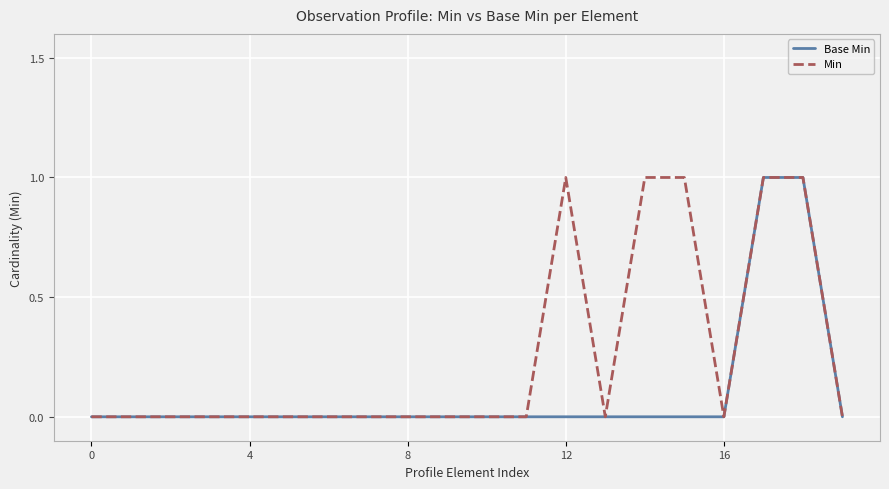

Reading right to left, list all the values displayed in this chart.

Base Min: 0	1	1	0	0	0	0	0	0	0	0	0	0	0	0	0	0	0	0	0
Min: 0	1	1	0	1	1	0	1	0	0	0	0	0	0	0	0	0	0	0	0